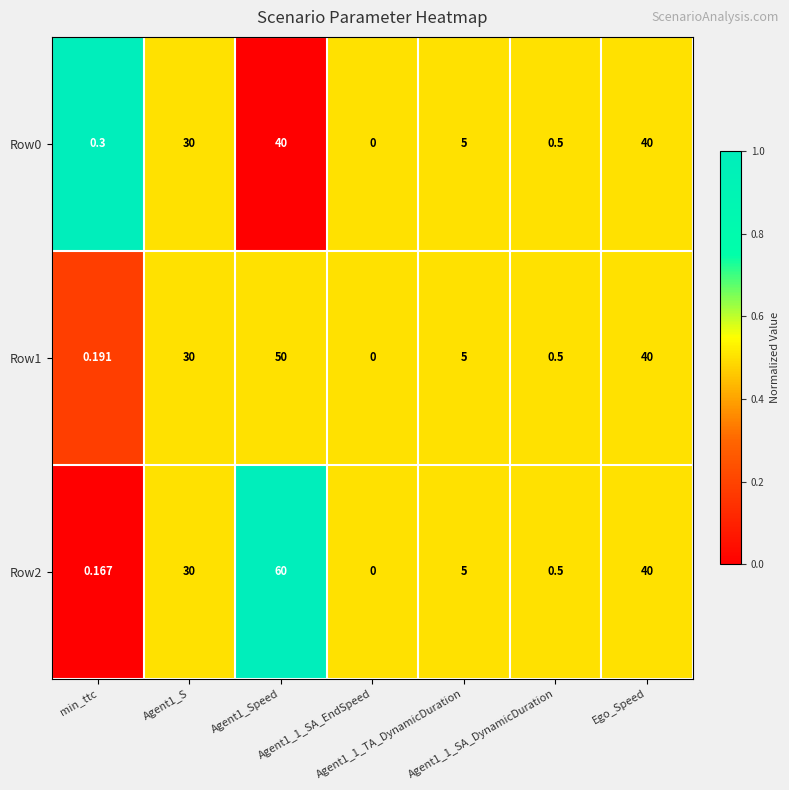

How many series are shown in this chart?

3